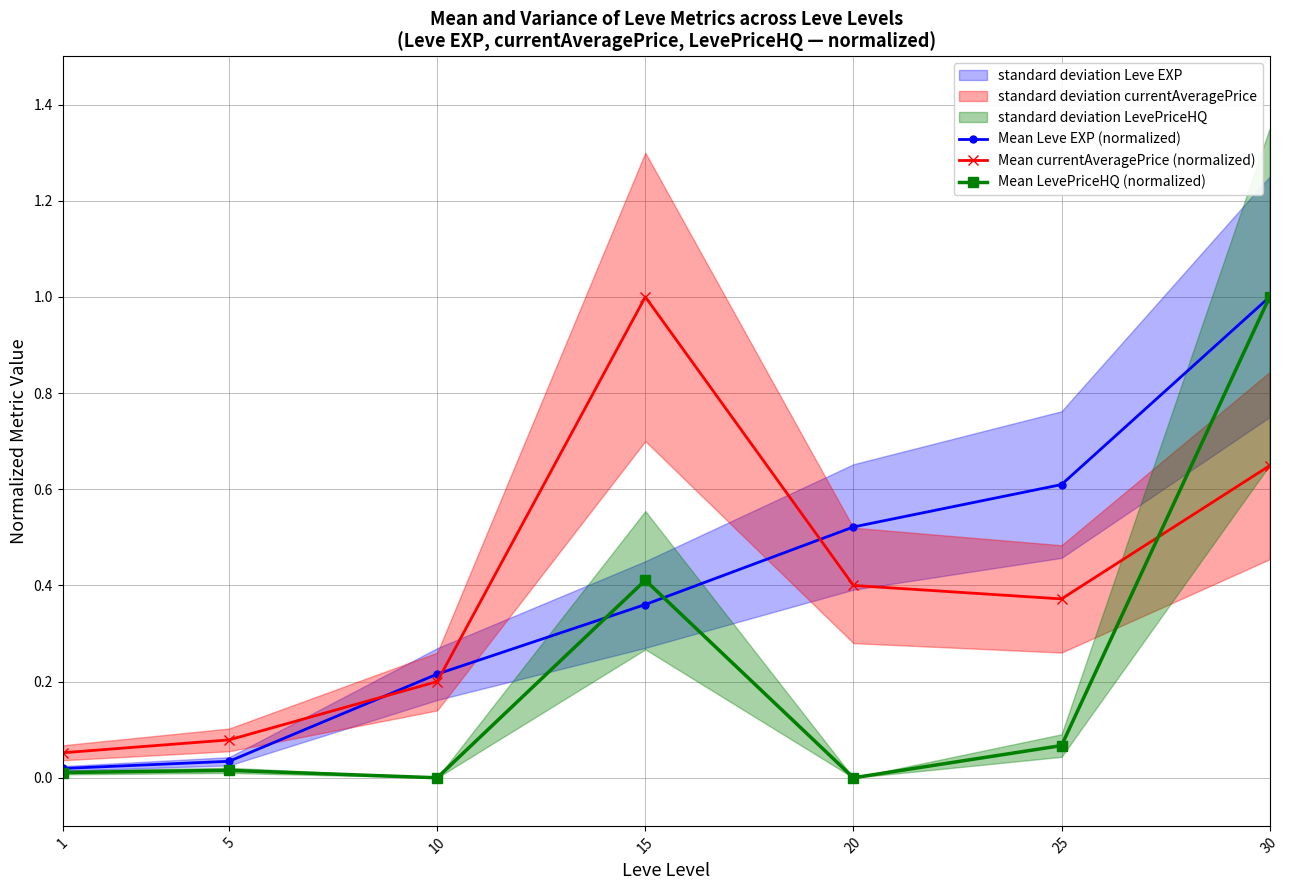

Which category has the lowest value in the Mean LevePriceHQ (normalized) series?

10